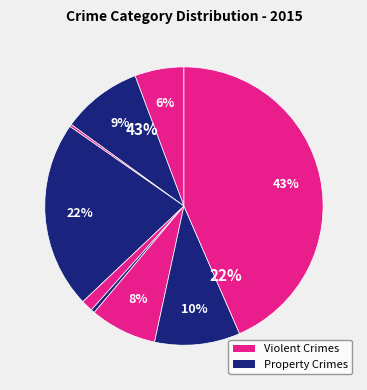

How many slices are in this pie chart?

9